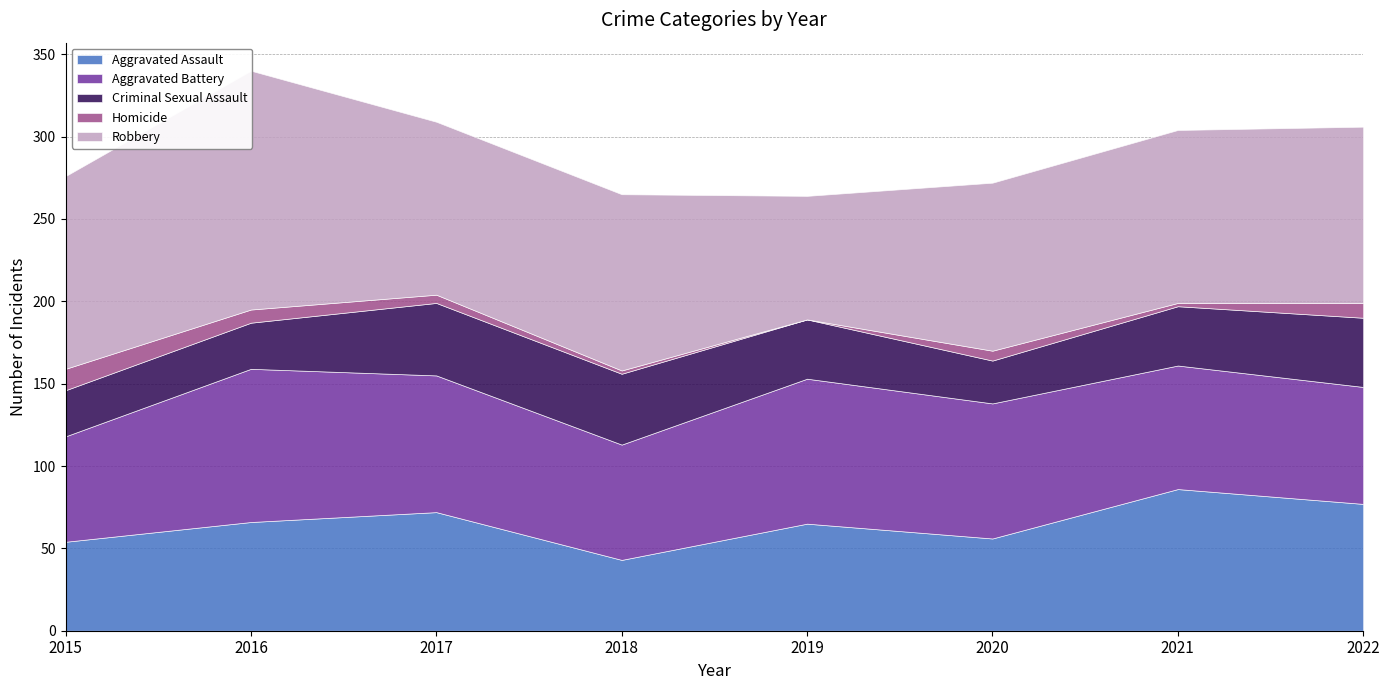

What are all the series names shown in the legend?

Aggravated Assault, Aggravated Battery, Criminal Sexual Assault, Homicide, Robbery